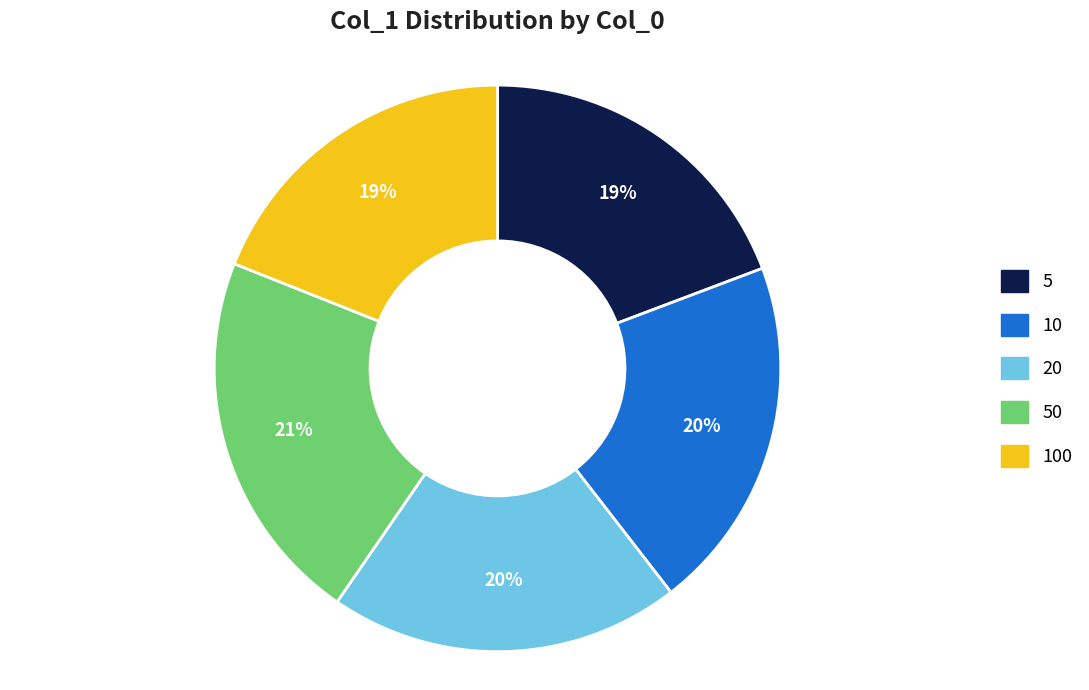

Do 20 and 10 together represent more than half of the pie?

No